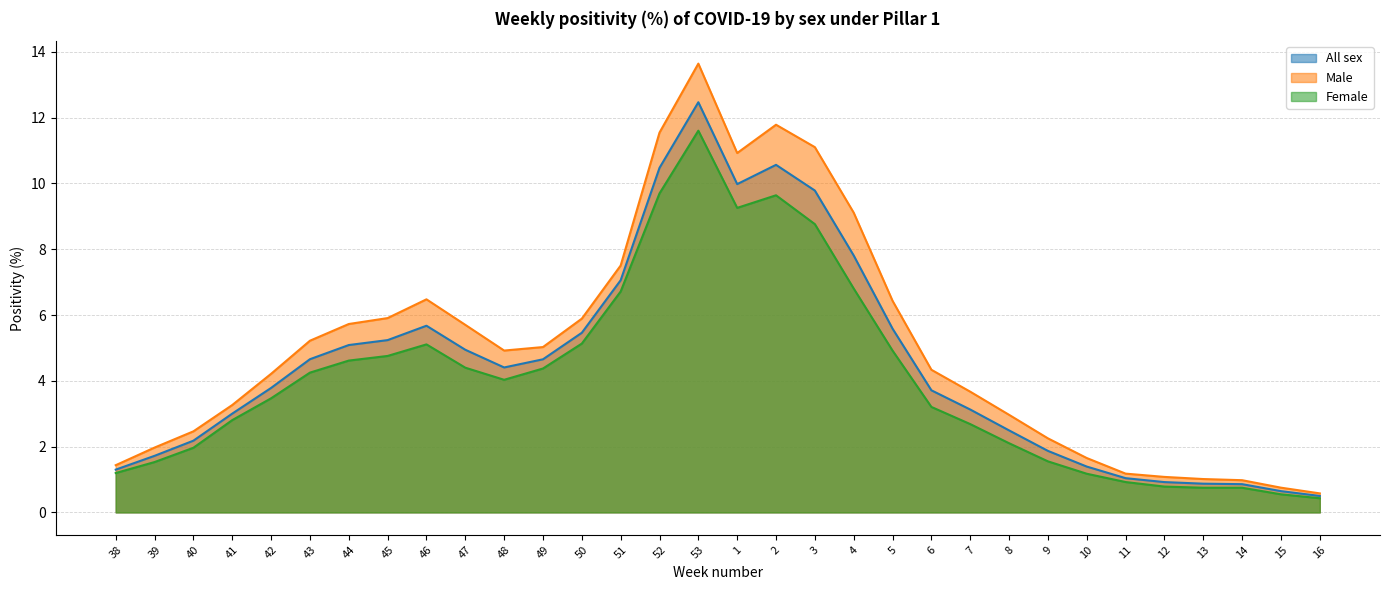

List the series in order of their peak value, lowest first.

Female, All sex, Male